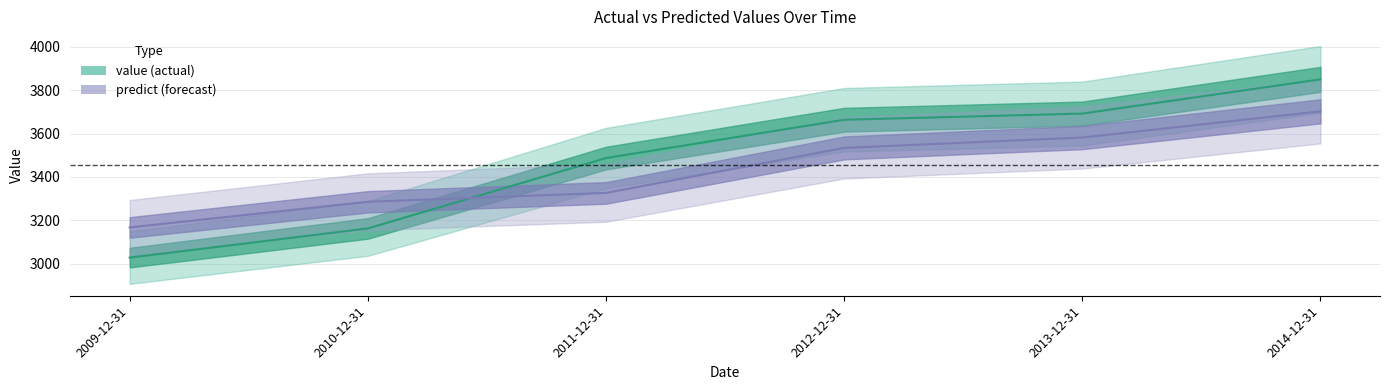

How many values in the value series are below 3663?

3